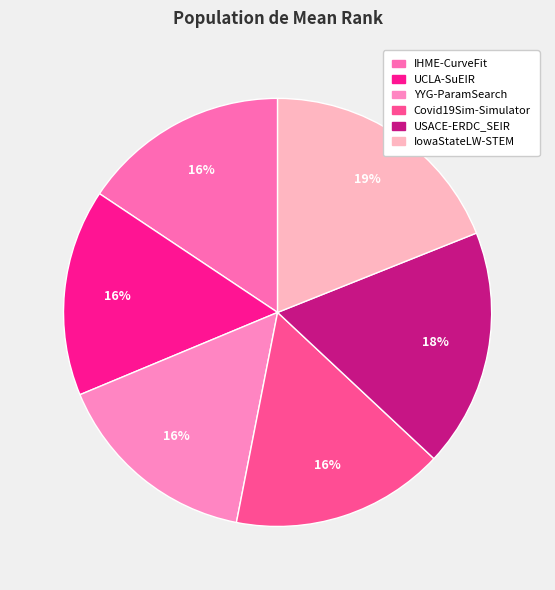

How many slices are in this pie chart?

6